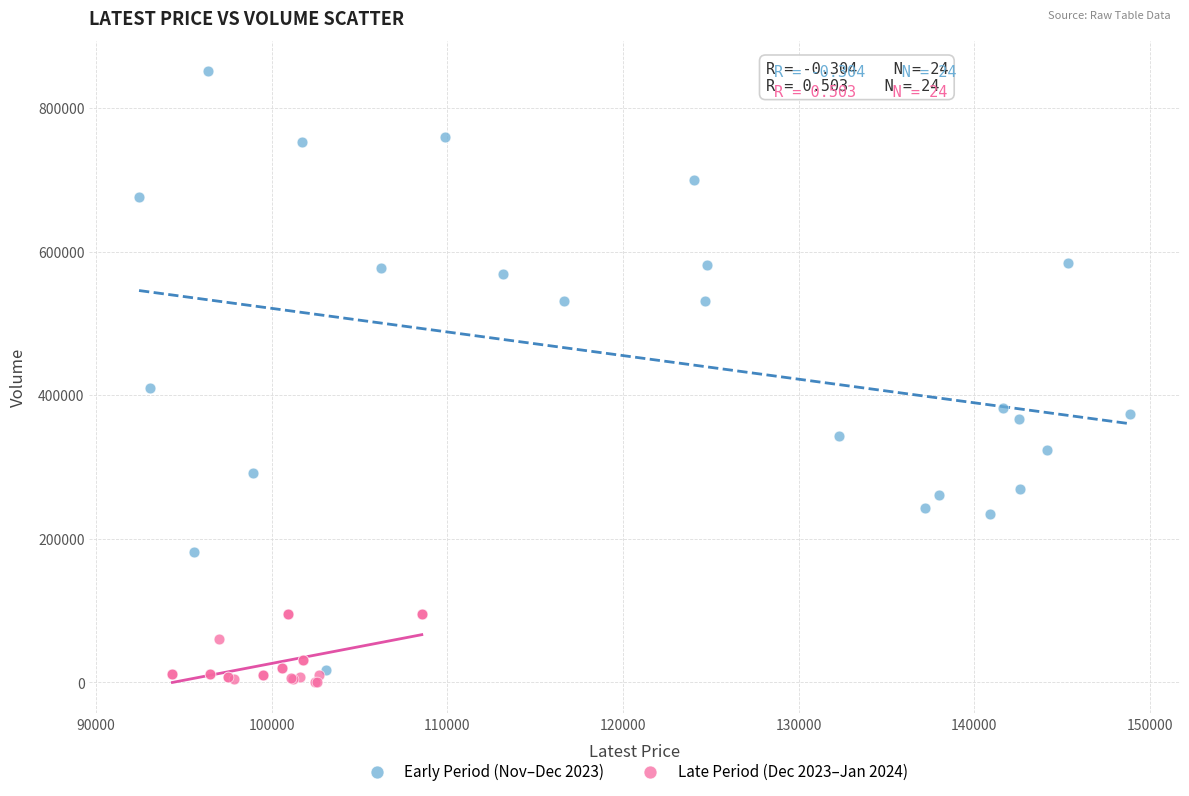

Which series contains the highest Y value?

Early Period (Nov–Dec 2023)